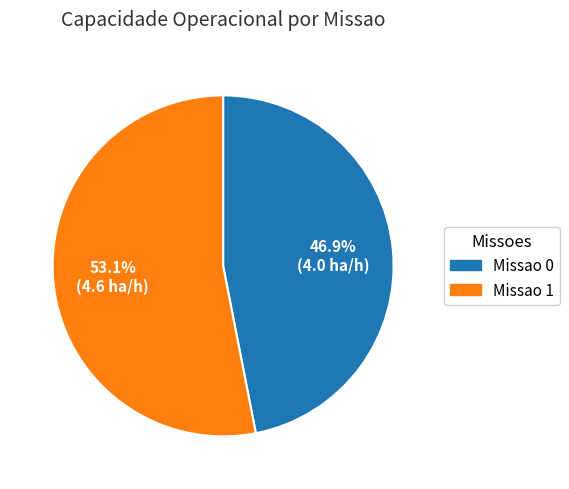

Approximately how many times larger is the value at Missao 0 compared to Missao 1?

0.9